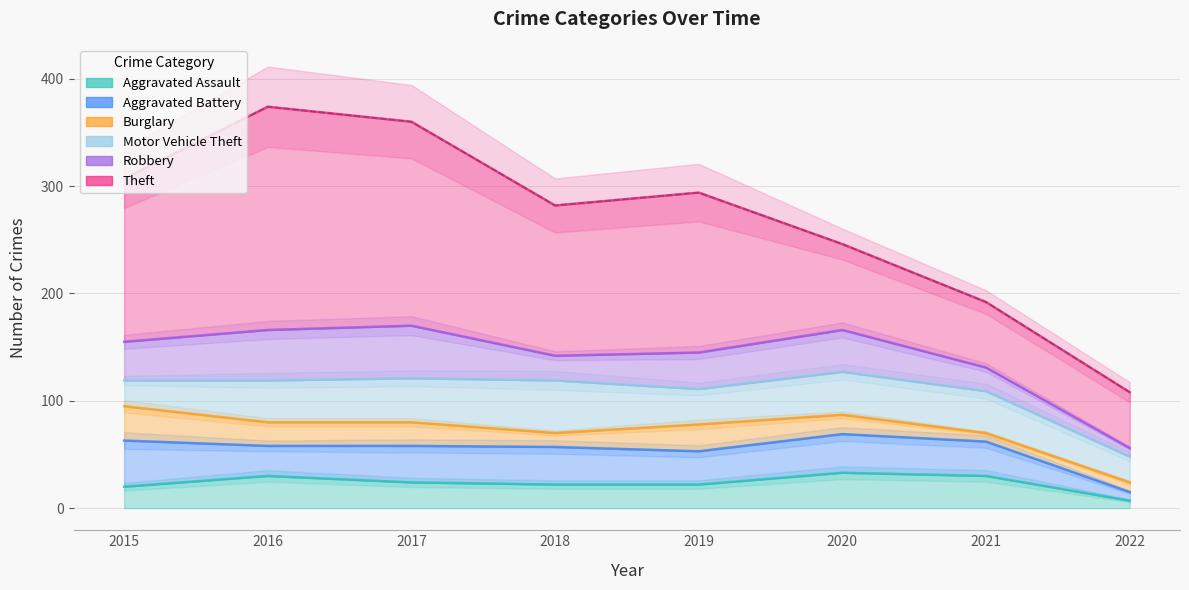

What is the difference between the Theft values at 2020 and 2017?

110